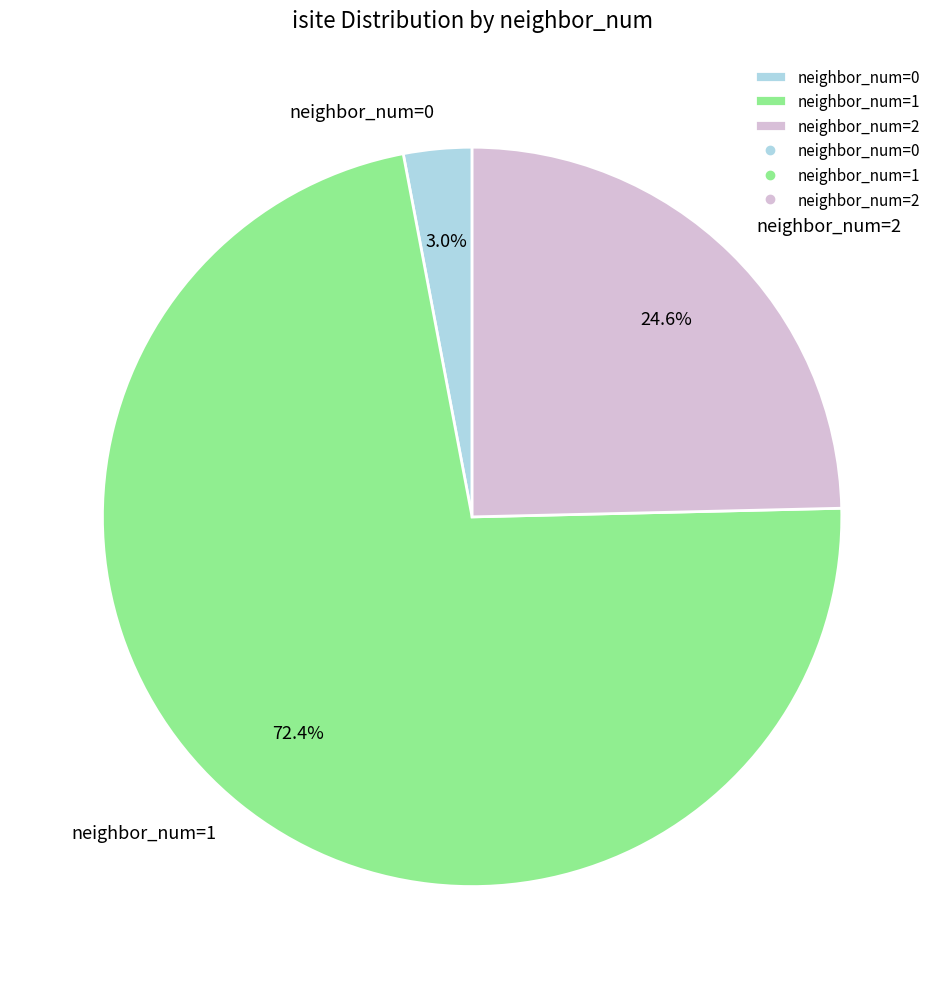

Is there any slice that represents more than half of the pie?

Yes